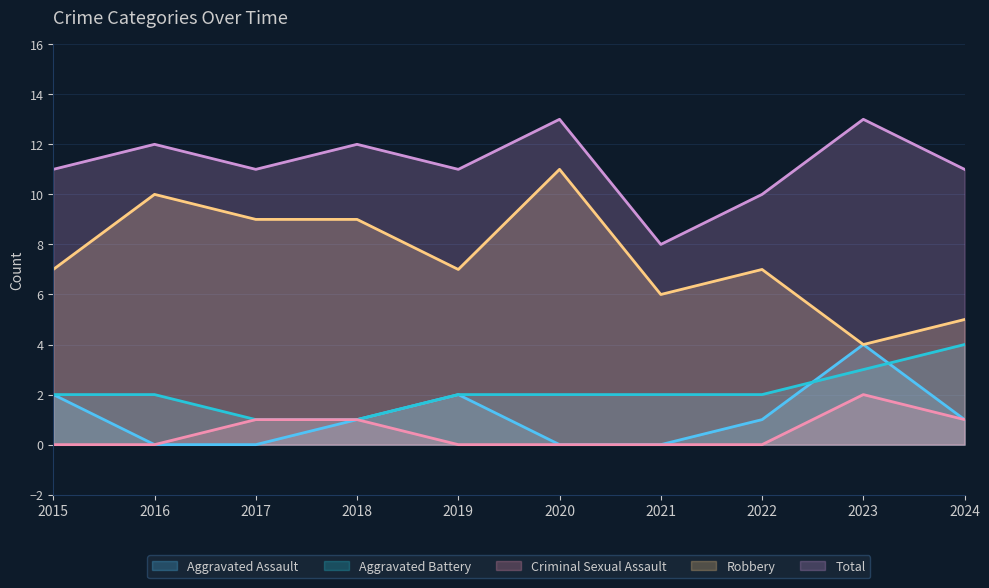

How many lines are shown in the chart?

5